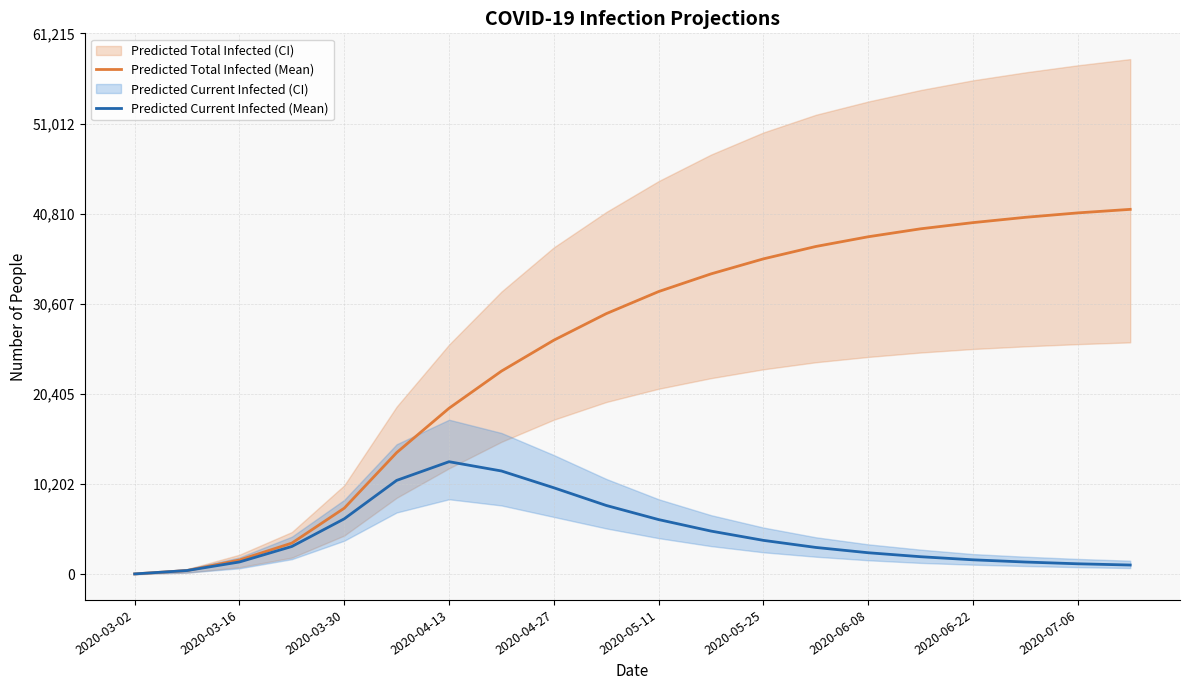

What is the maximum value for Predicted Current Infected (Mean)?

12750